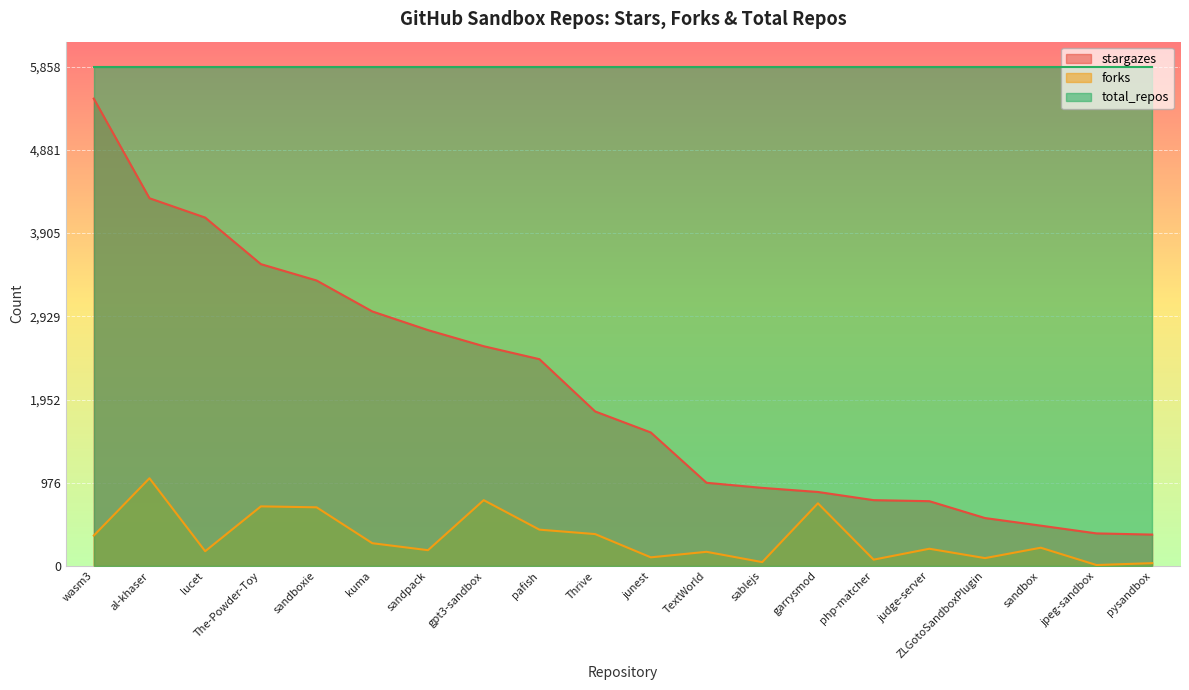

True or false: forks and stargazes cross at least once.

False